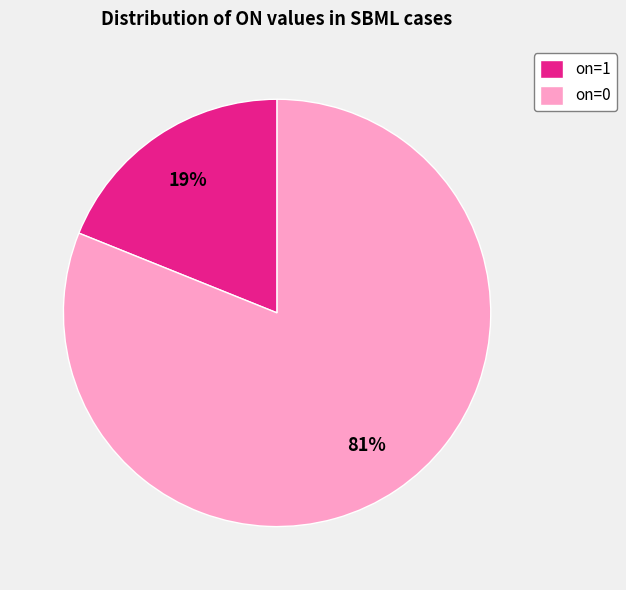

Is the sum of on=1 and on=0 greater than half?

Yes